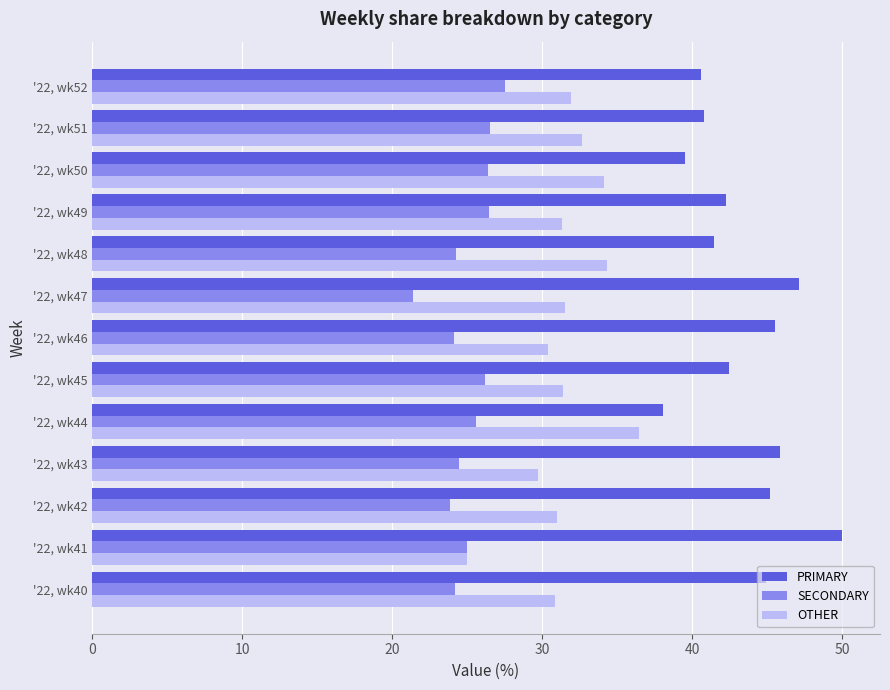

At which label does SECONDARY reach its peak?

'22, wk52